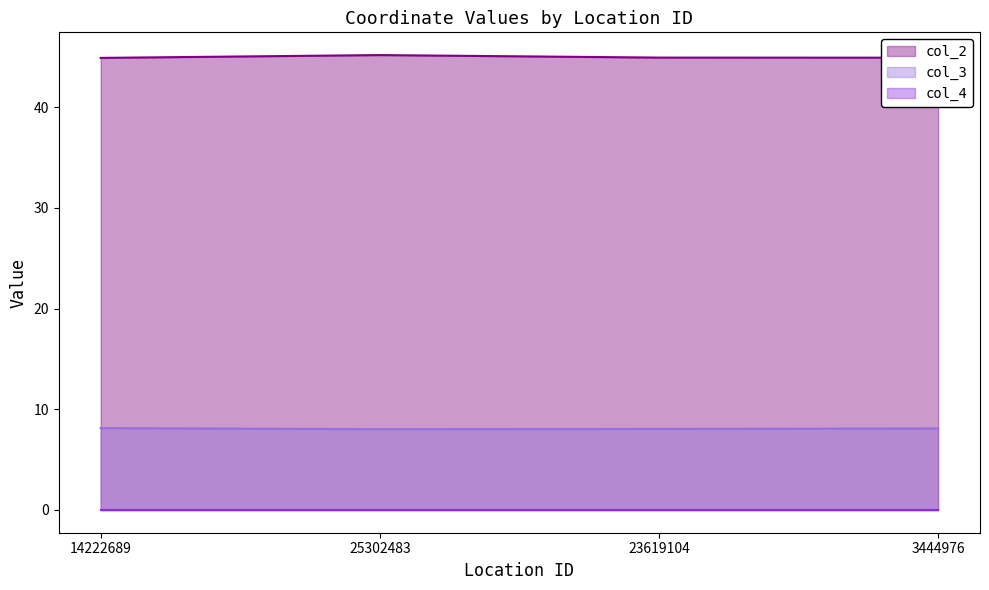

What is the value of the col_3 point at the 2nd from the left?

8.0